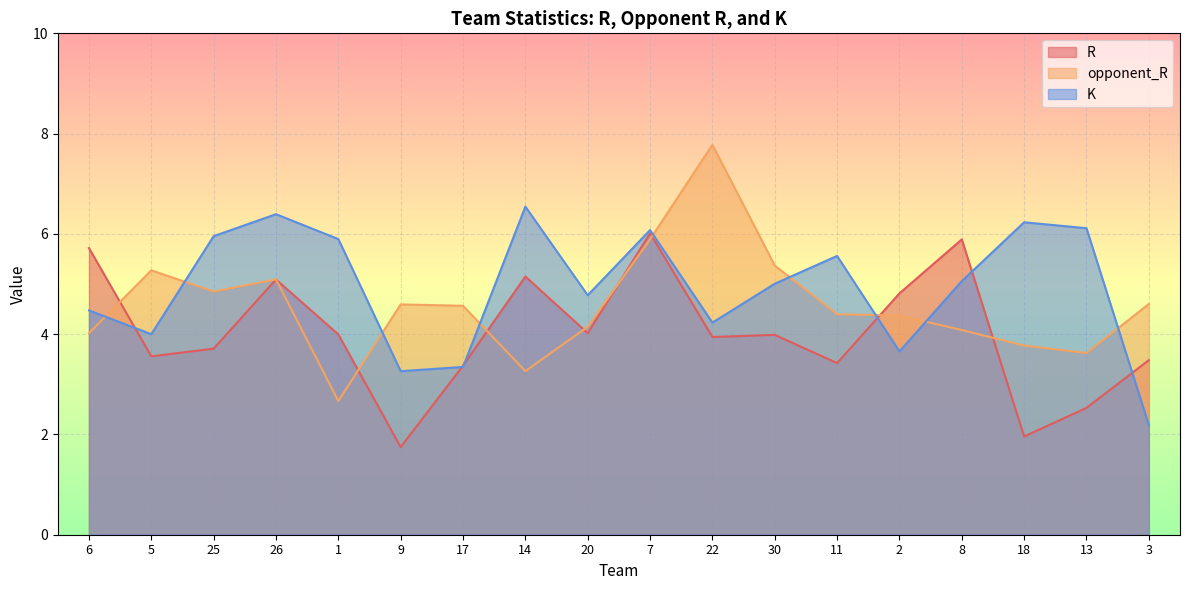

What is the spread (max minus min) of values at 30?

1.4